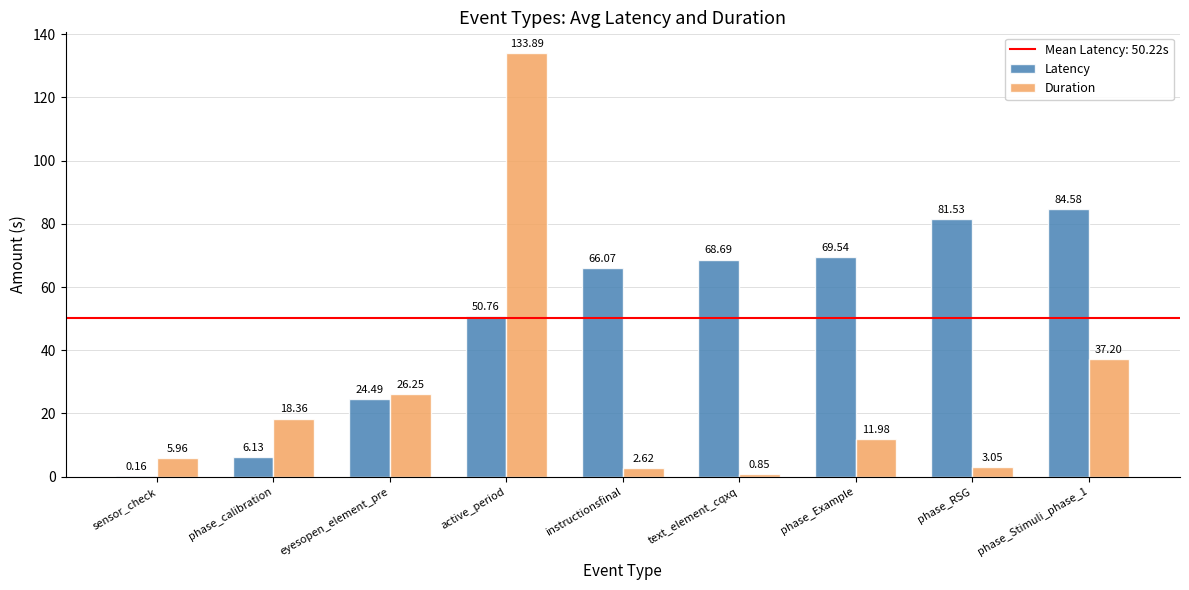

At which category is the sum across all series the highest?

active_period